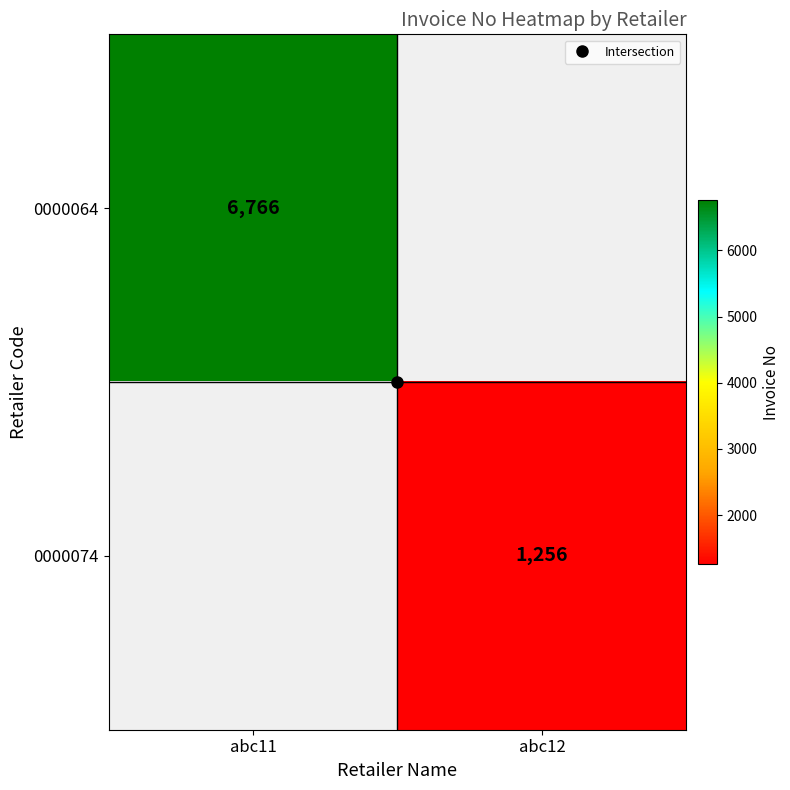

Between abc12 and abc11, which is larger?

abc11